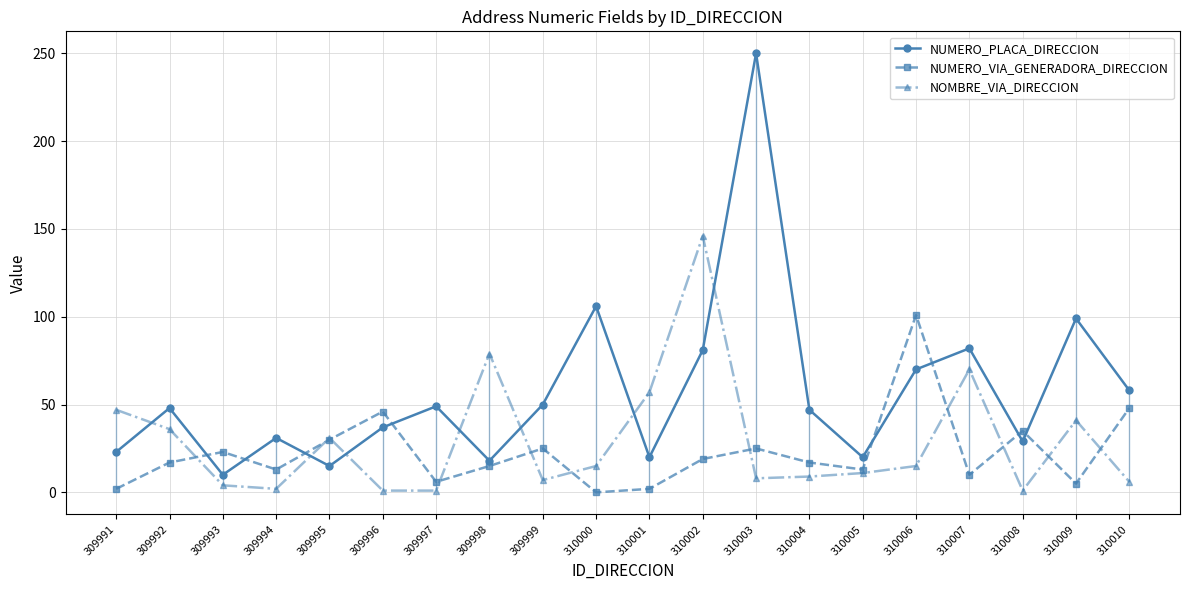

Where is the first local minimum for NUMERO_VIA_GENERADORA_DIRECCION?

309994